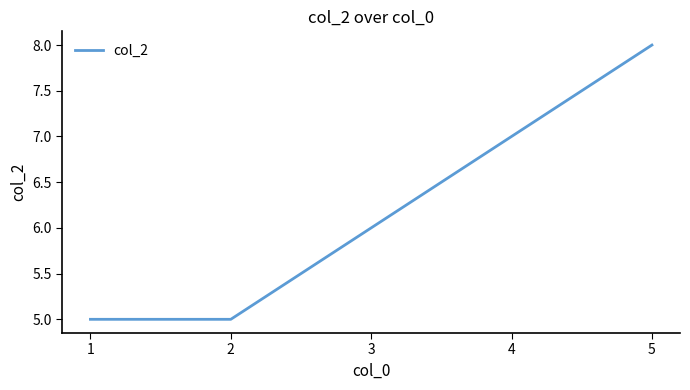

At which category does the chart reach its peak across all series?

5